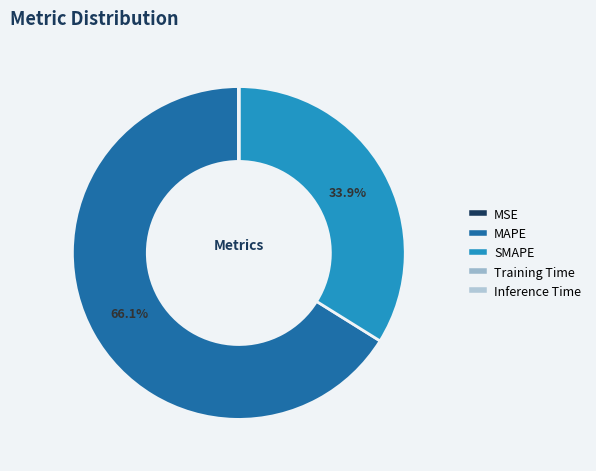

What is the largest slice in the pie chart?

MAPE